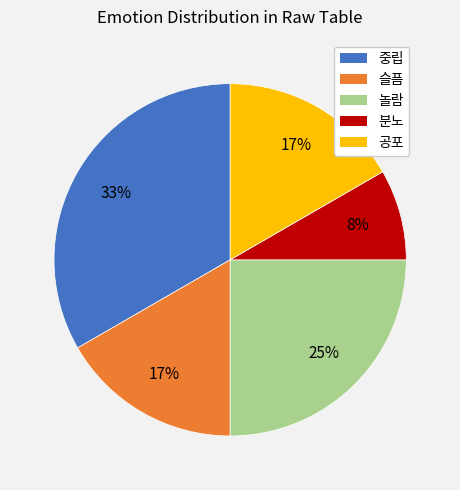

Does any single category account for the majority?

No